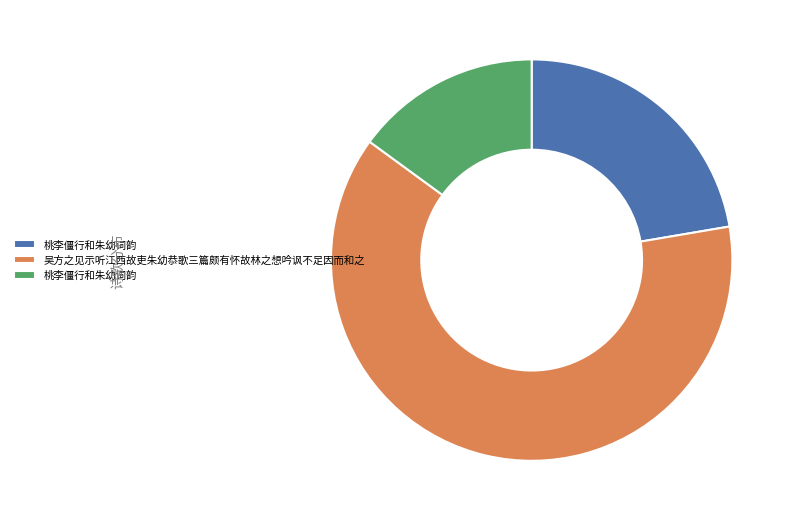

Is there any slice that represents more than half of the pie?

Yes